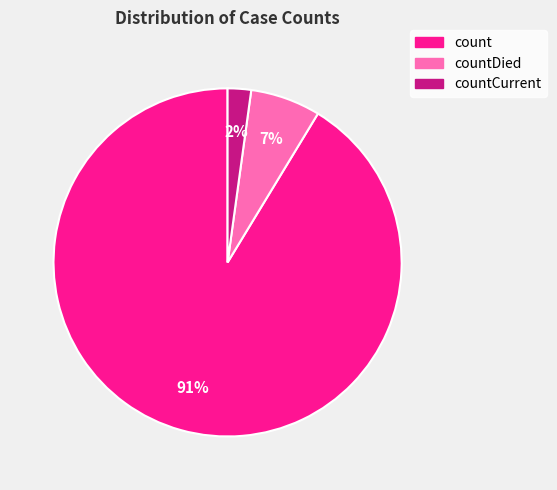

Rank the categories by value from lowest to highest.

countCurrent, countDied, count